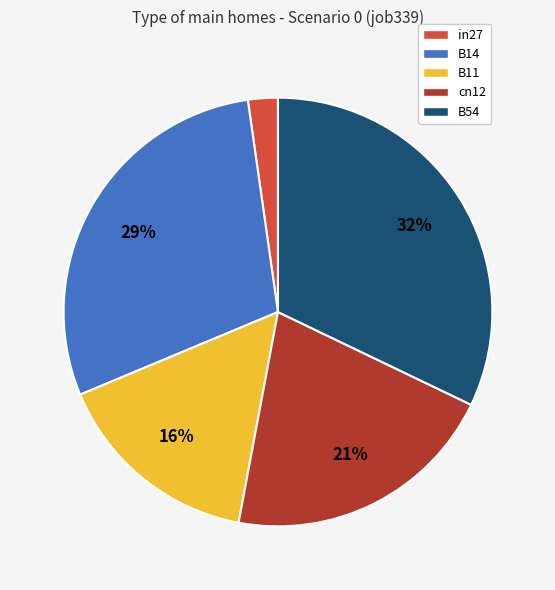

The B54 slice represents 19% of the pie. True or false?

False